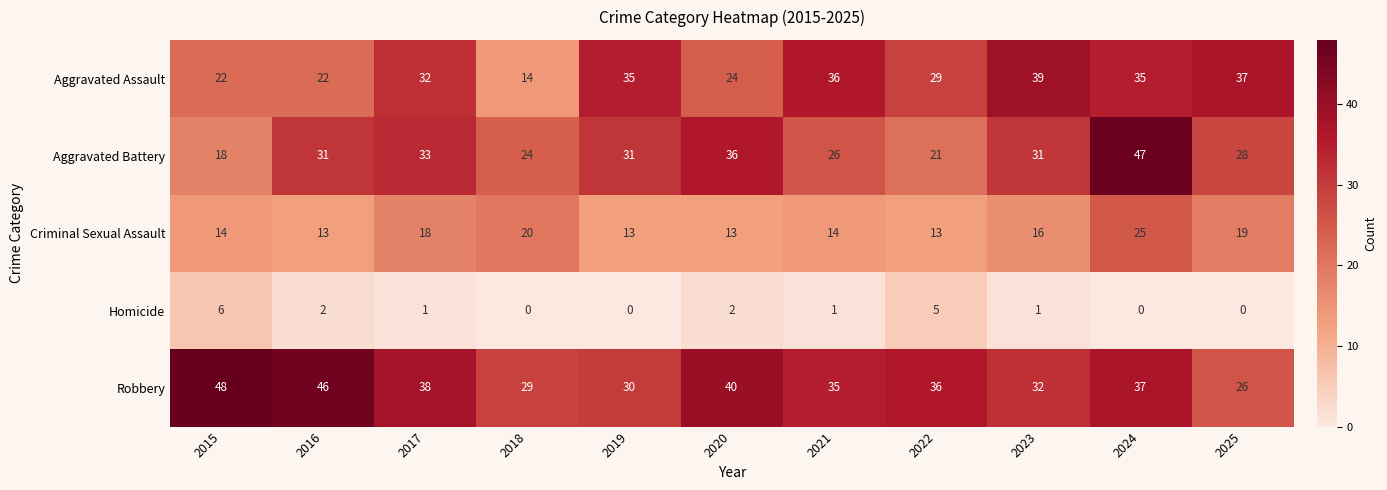

Rank the series at 2020 from lowest to highest value.

Homicide, Criminal Sexual Assault, Aggravated Assault, Aggravated Battery, Robbery